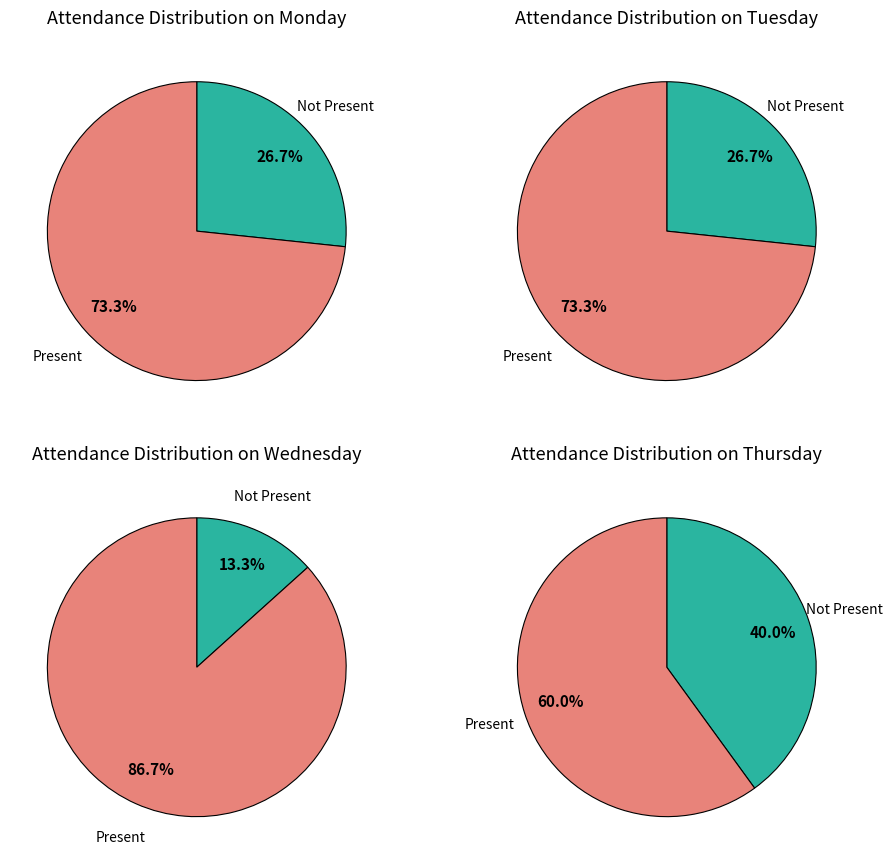

Is it true that John Wingard is 1% of the pie?

False